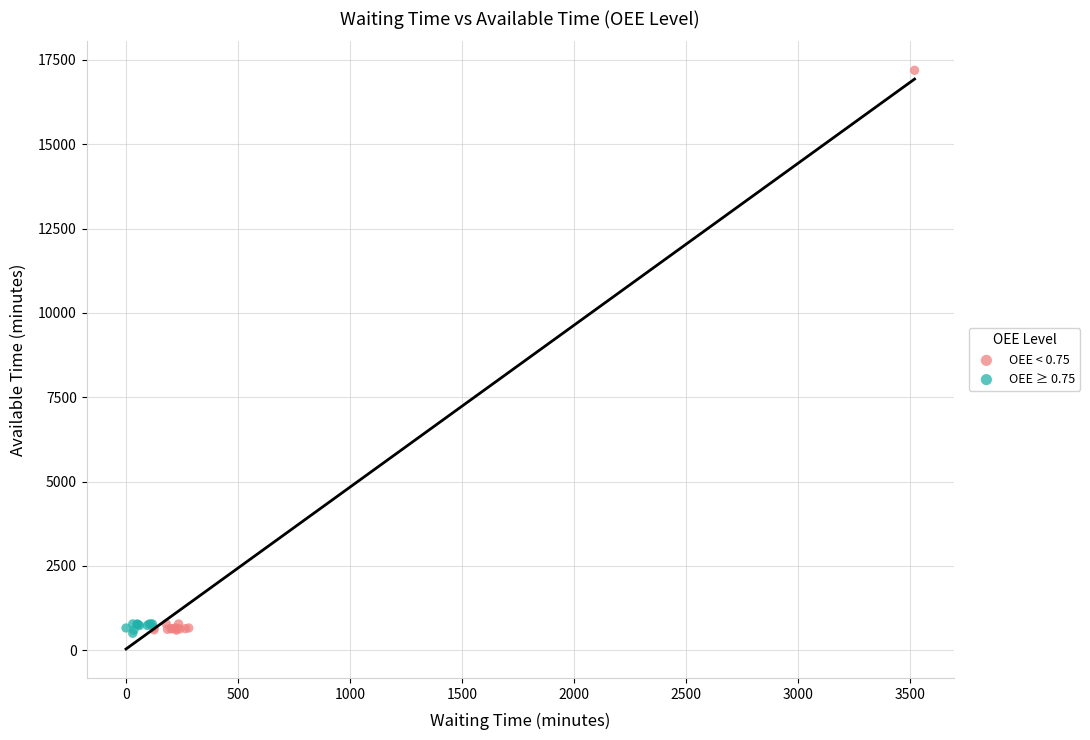

Which series reaches the maximum Y coordinate?

OEE < 0.75